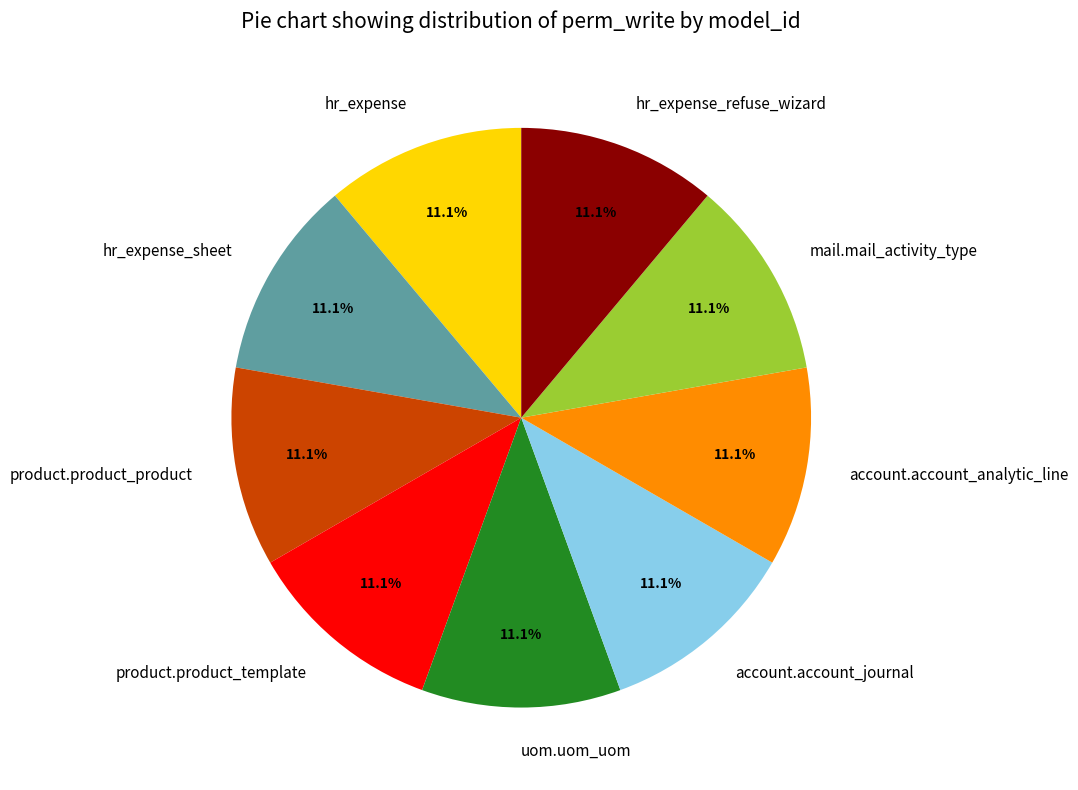

Is the sum of product.product_template and hr_expense_refuse_wizard greater than half?

No